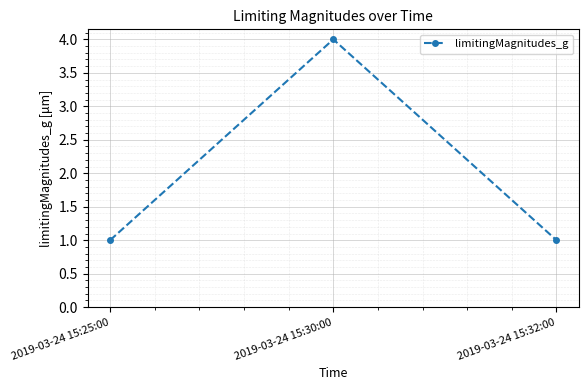

What is the change in value from 2019-03-24 15:30:00 to 2019-03-24 15:32:00?

-3